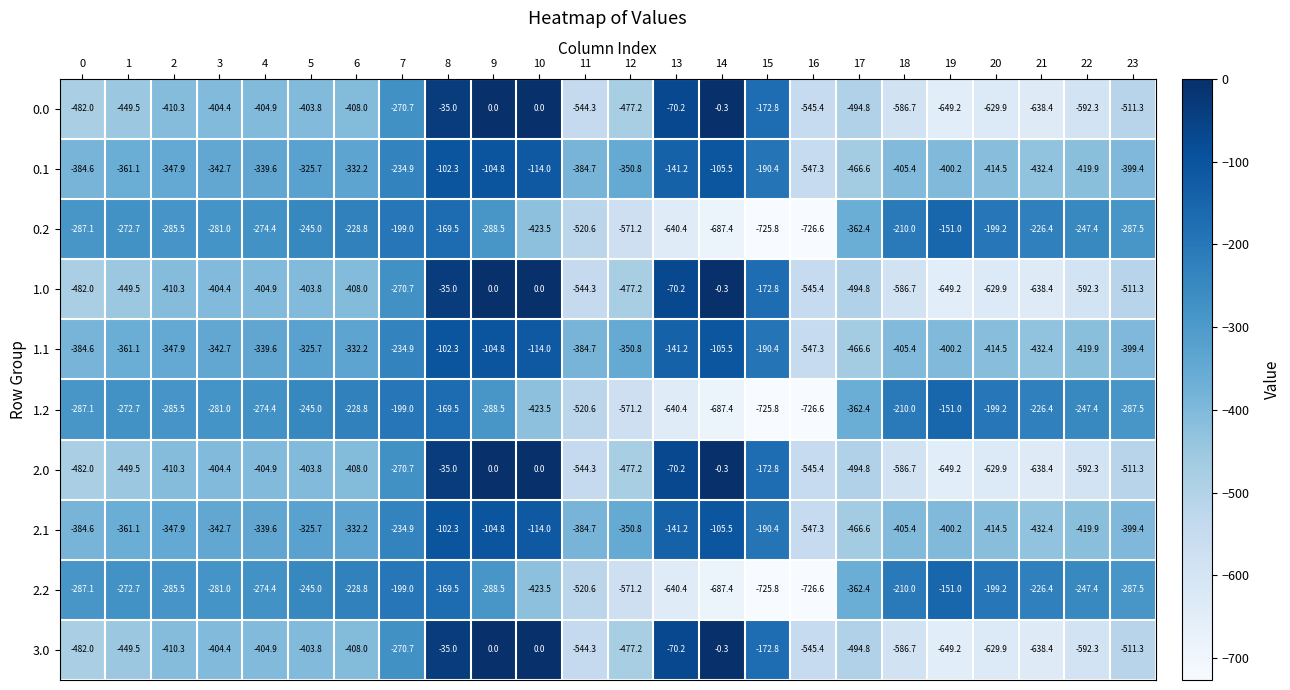

What is the difference between the maximum and minimum values in the 0.0 series?

649.2